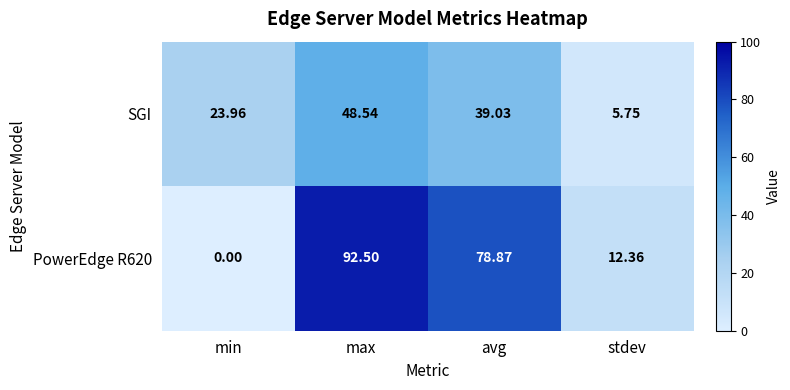

Between min and stdev, which series saw the biggest shift?

SGI